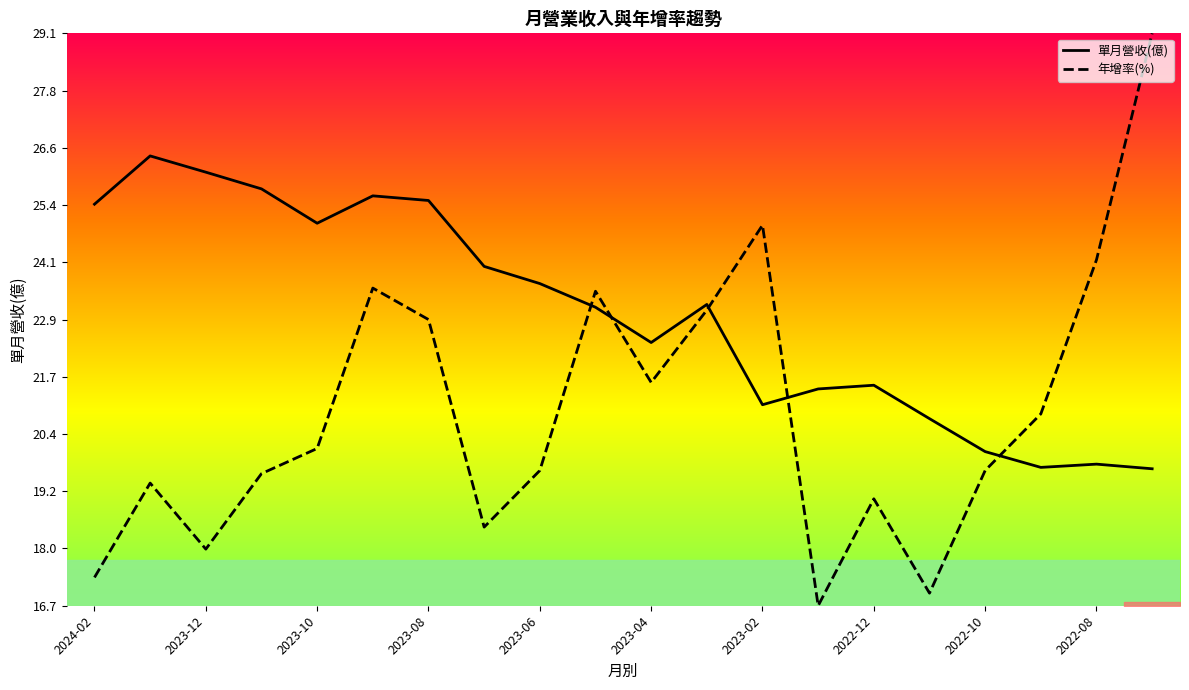

Does the chart have visible grid lines?

No